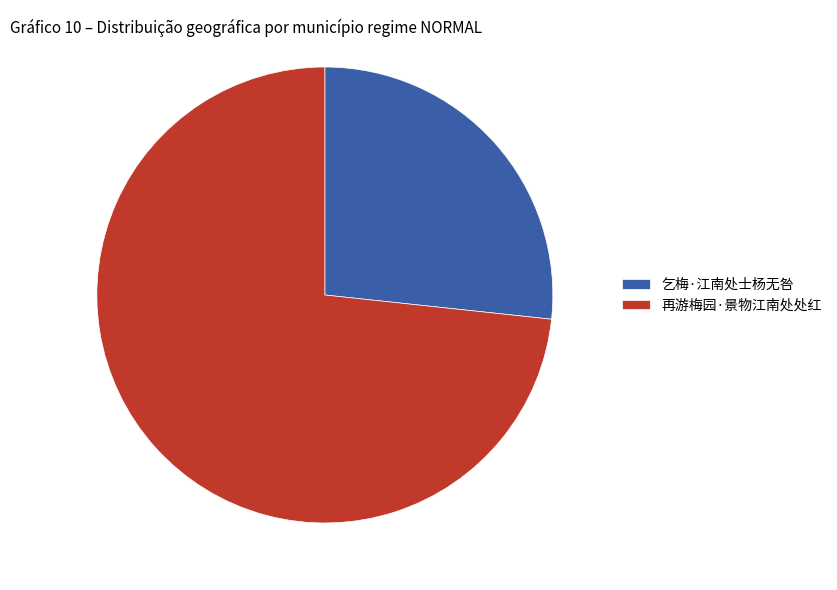

Which slice is the largest?

再游梅园·景物江南处处红